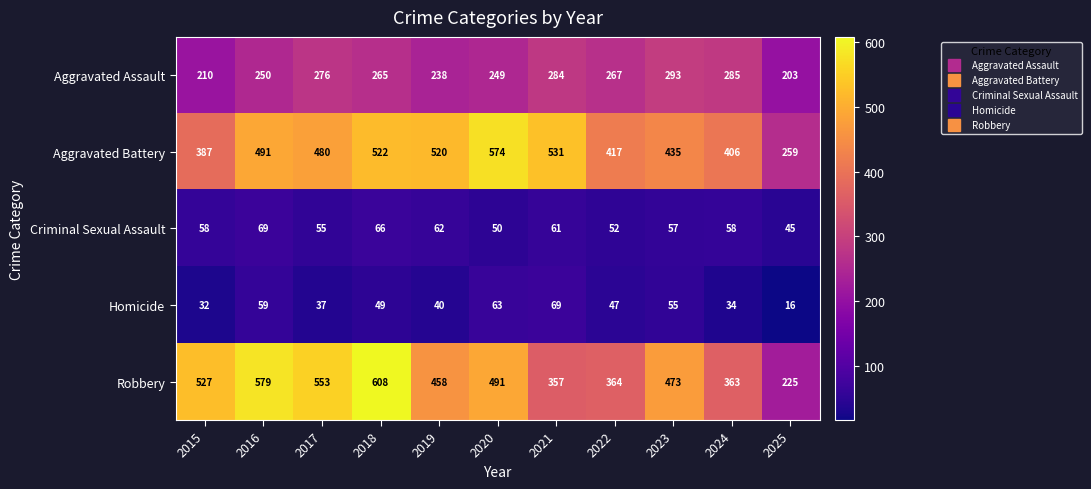

Rank the series at 2015 from lowest to highest value.

Homicide, Criminal Sexual Assault, Aggravated Assault, Aggravated Battery, Robbery